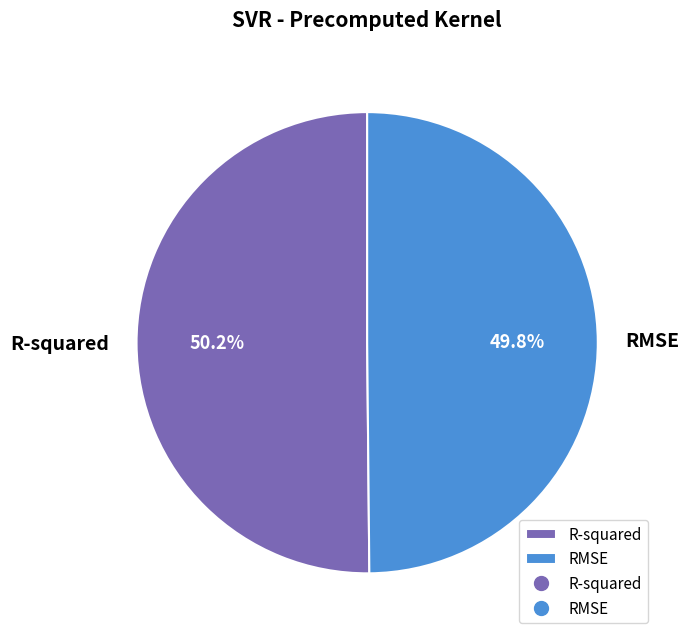

Is the sum of R-squared and RMSE greater than half?

Yes